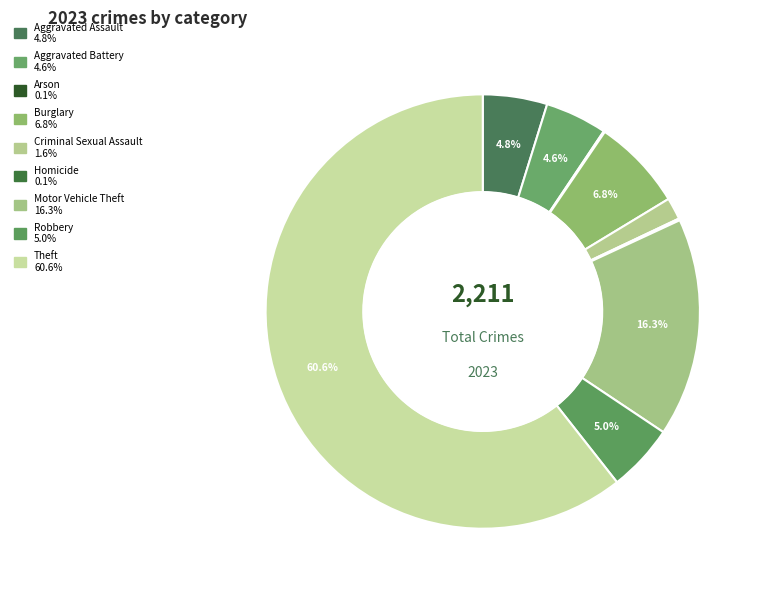

What percentage is NOT represented by Criminal Sexual Assault?

98.4%